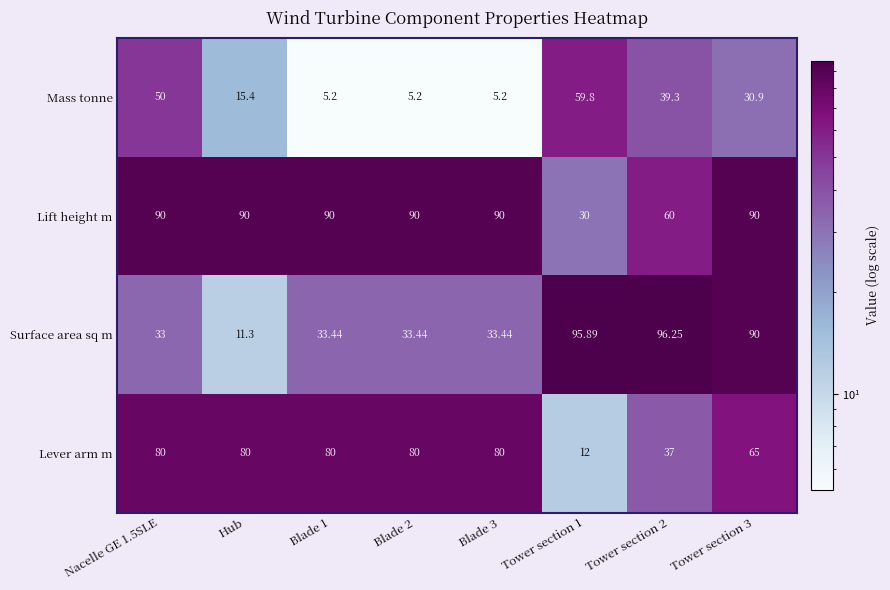

What is the total value across all series at Tower section 3?

275.9